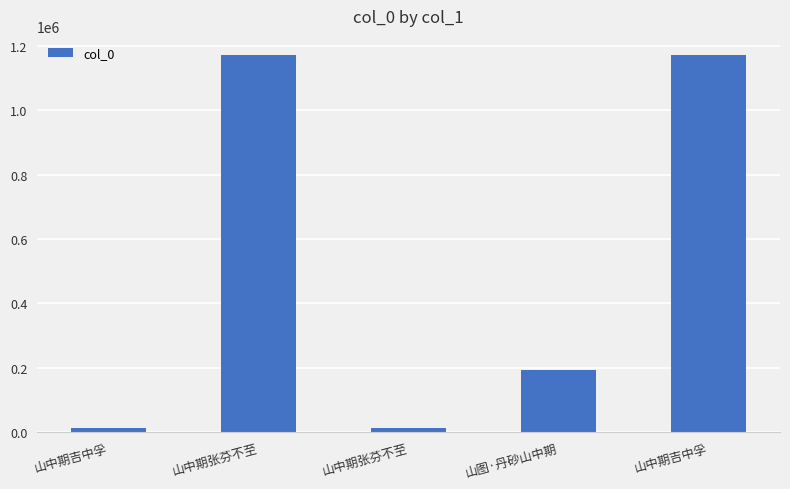

Rank the categories by value from highest to lowest.

山中期张芬不至, 山中期吉中孚, 山图·丹砂山中期, 山中期张芬不至, 山中期吉中孚